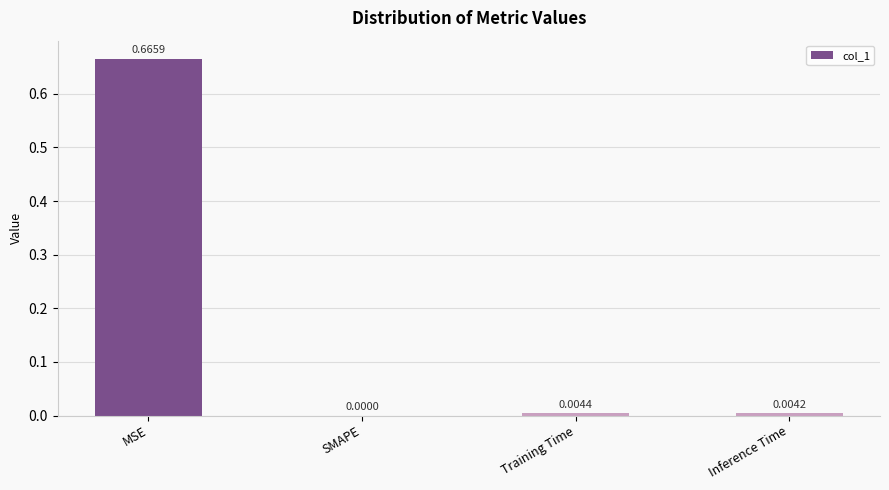

How many data points does each series have?

4